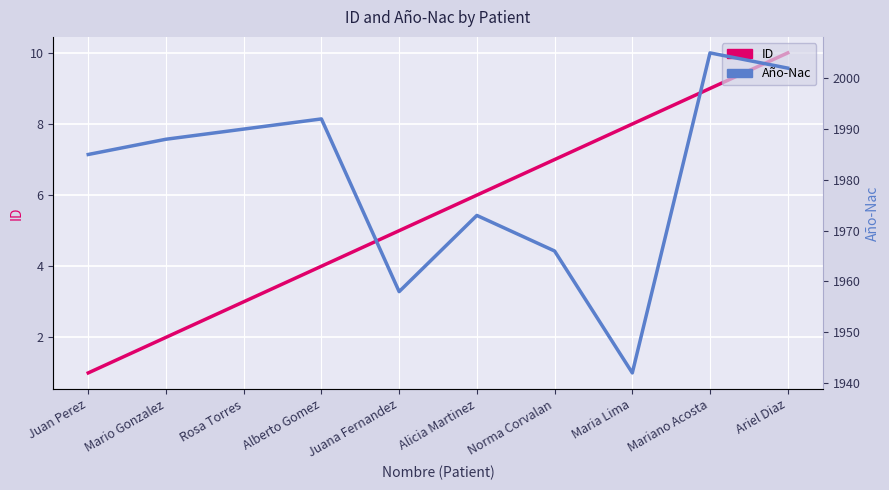

At how many categories does at least one series exceed 1880?

10